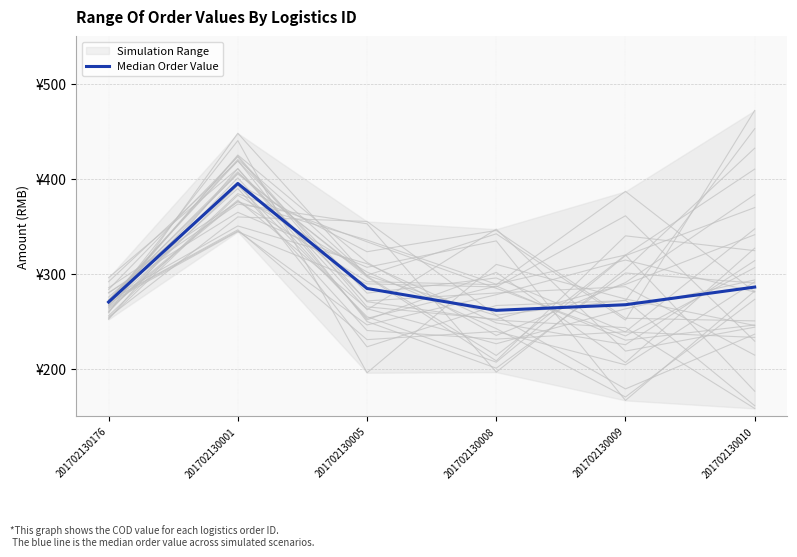

The value at 201702130001 is 395.1. True or false?

True